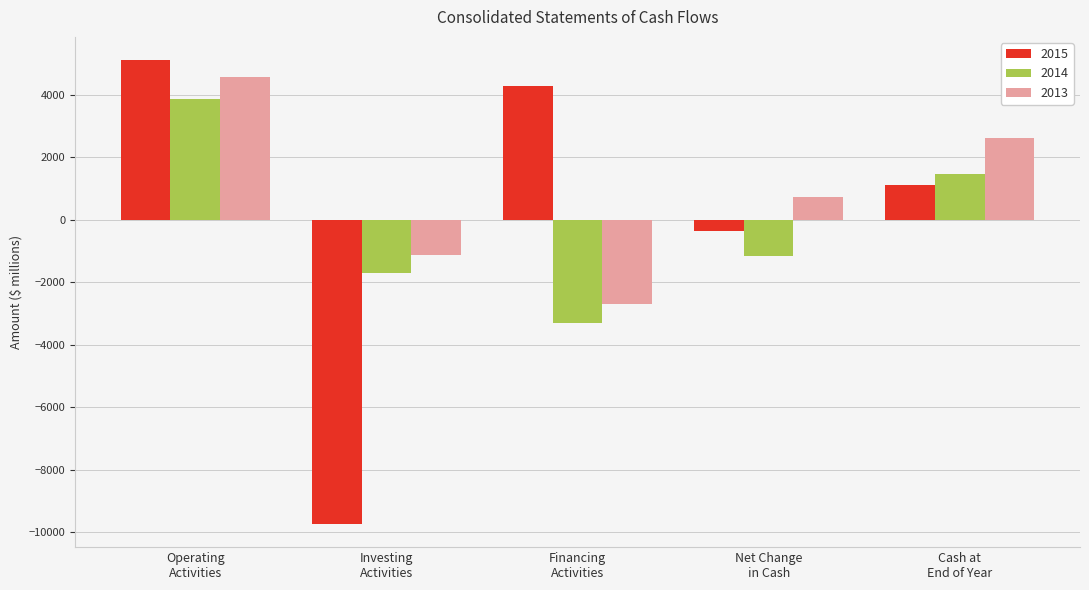

Does the chart contain stacked bars?

No